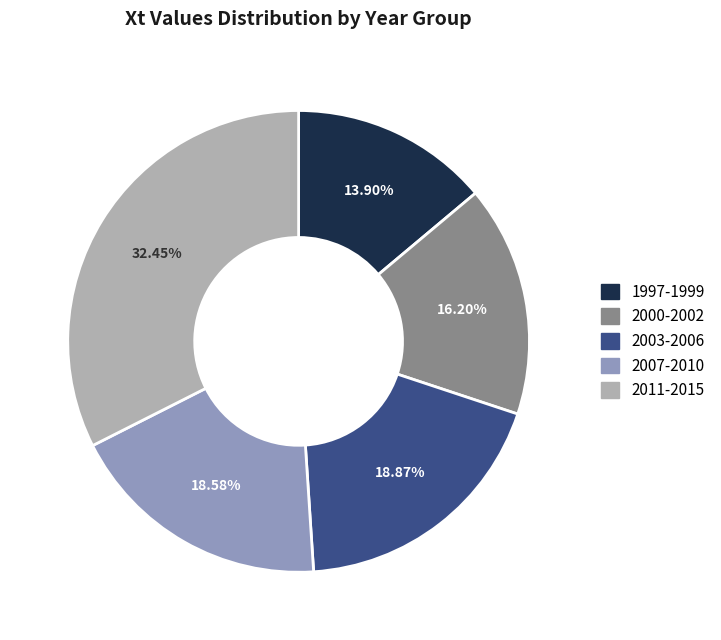

What is the ratio of the value at 2000-2002 to the value at 2011-2015?

0.5